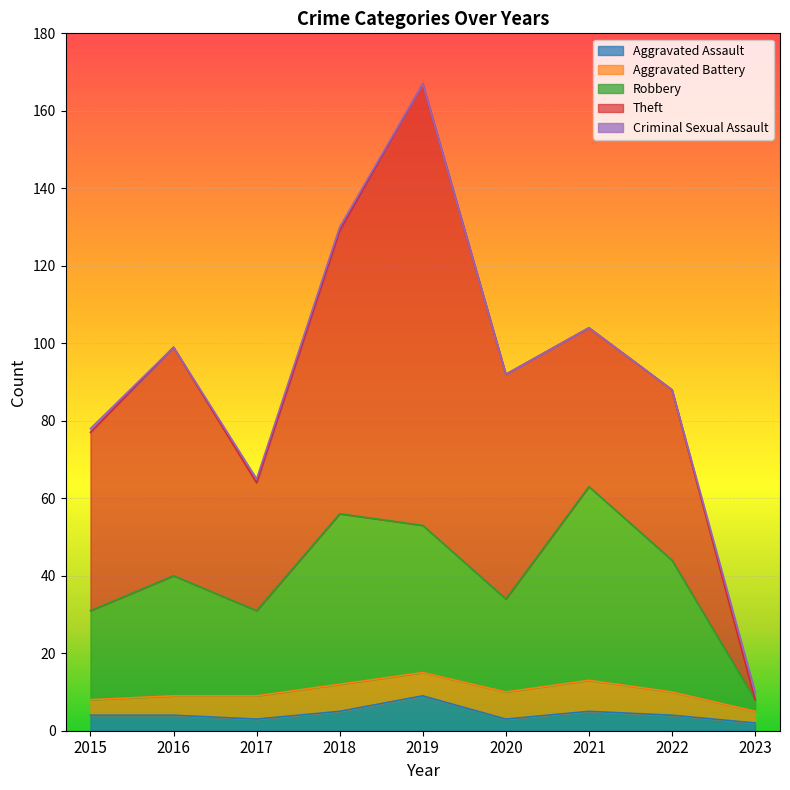

What is the sum of the Total values at 2018 and 2015?

208